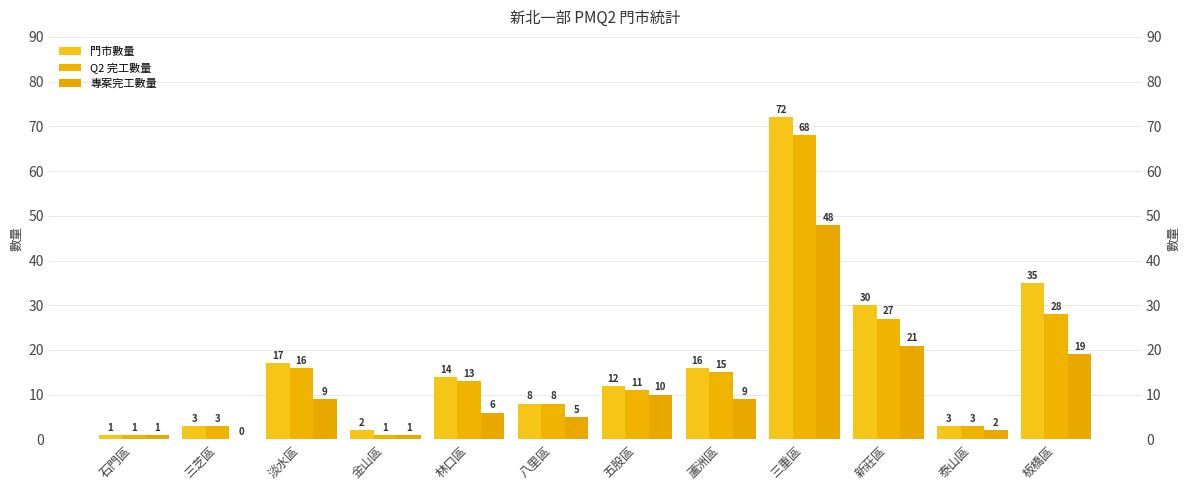

Which has a higher value, 五股區 or 新莊區?

新莊區